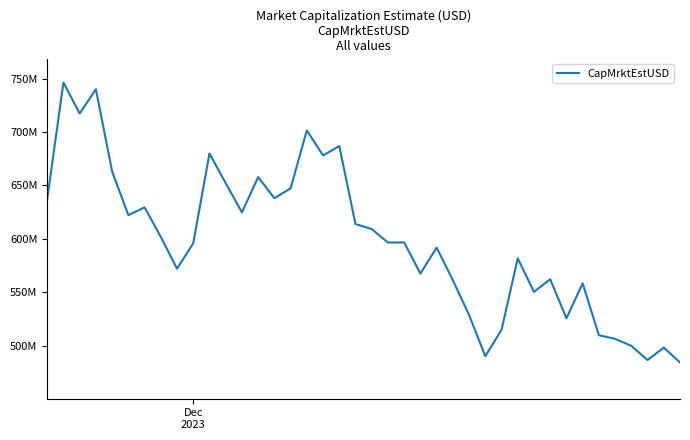

Does the chart display data point markers on the line(s)?

No